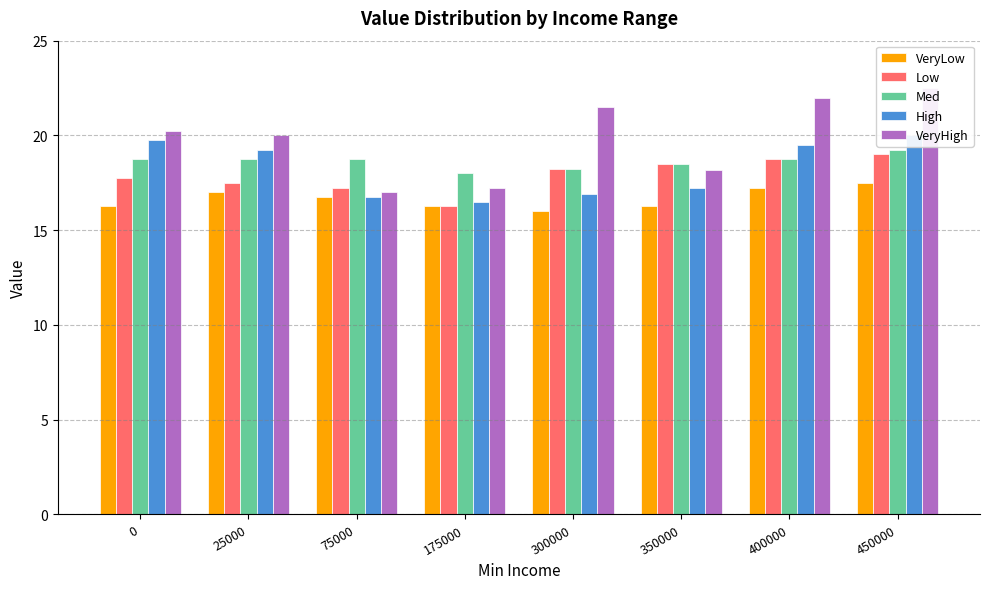

What is the value of the VeryHigh bar at the 5th from the left?

21.5